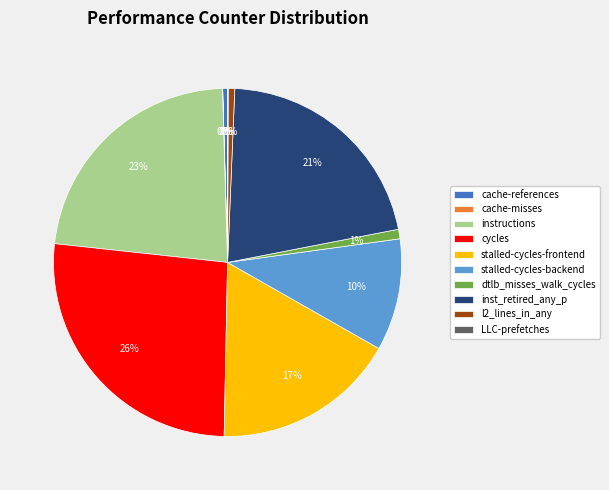

Is it true that stalled-cycles-frontend is 23% of the pie?

False